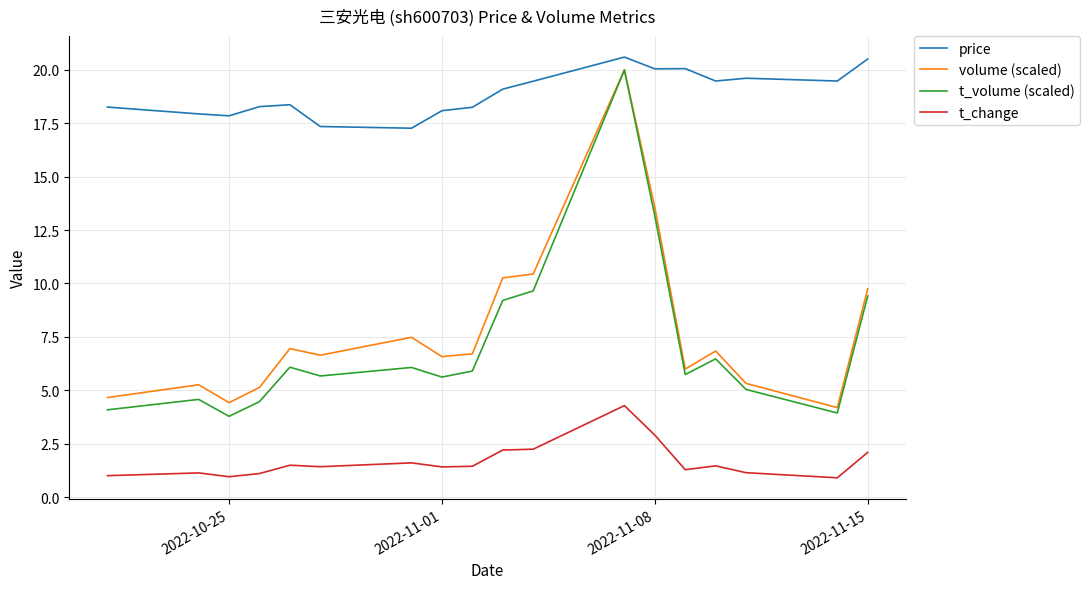

What is the minimum value shown in the chart?

0.9